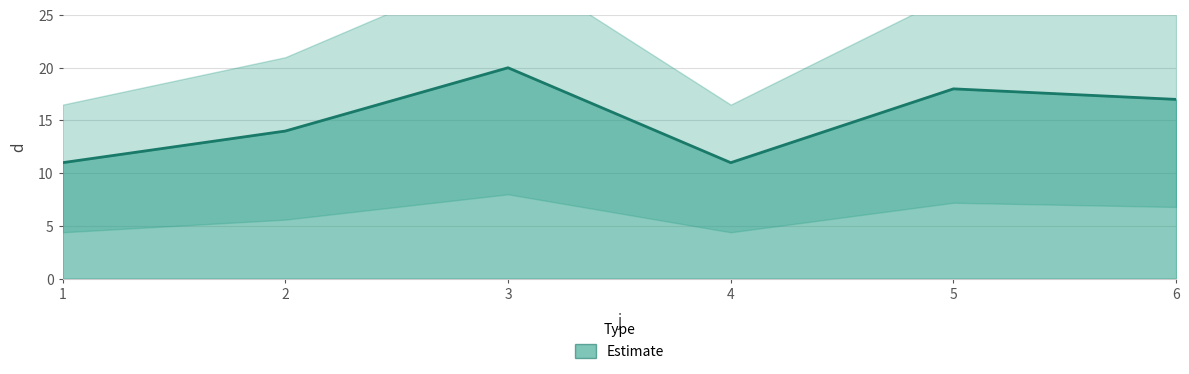

What is the change in value from 3 to 4?

-9